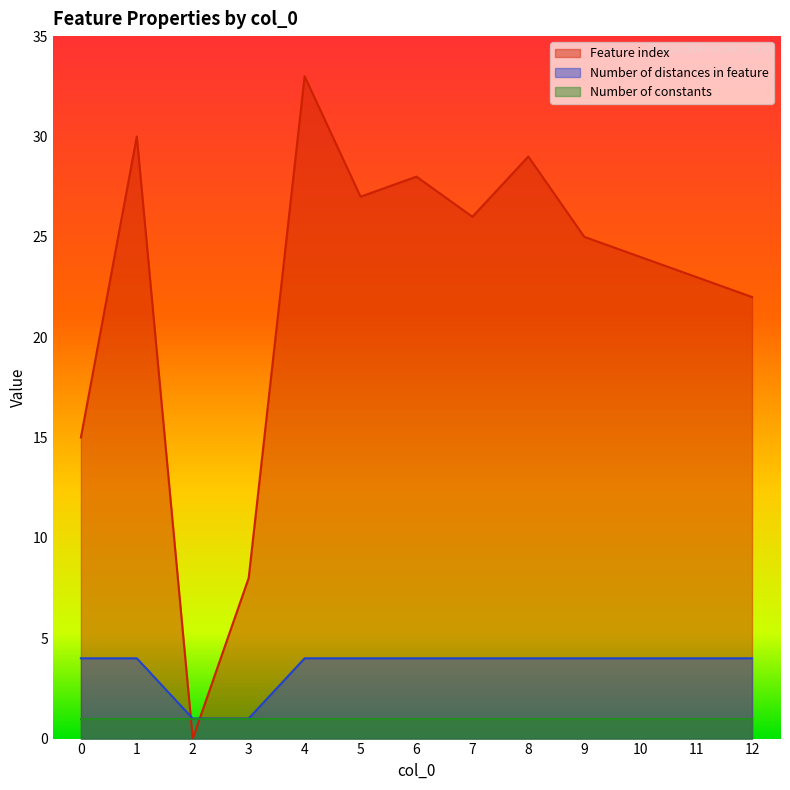

True or false: Feature index has a value of 58 at 4.

False